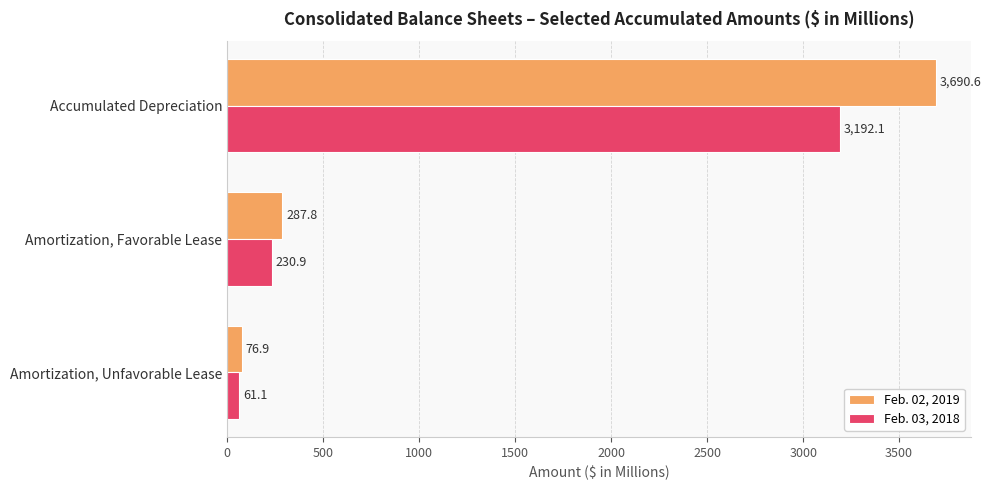

Between Amortization, Favorable Lease and Amortization, Unfavorable Lease, which series saw the biggest shift?

Feb. 02, 2019